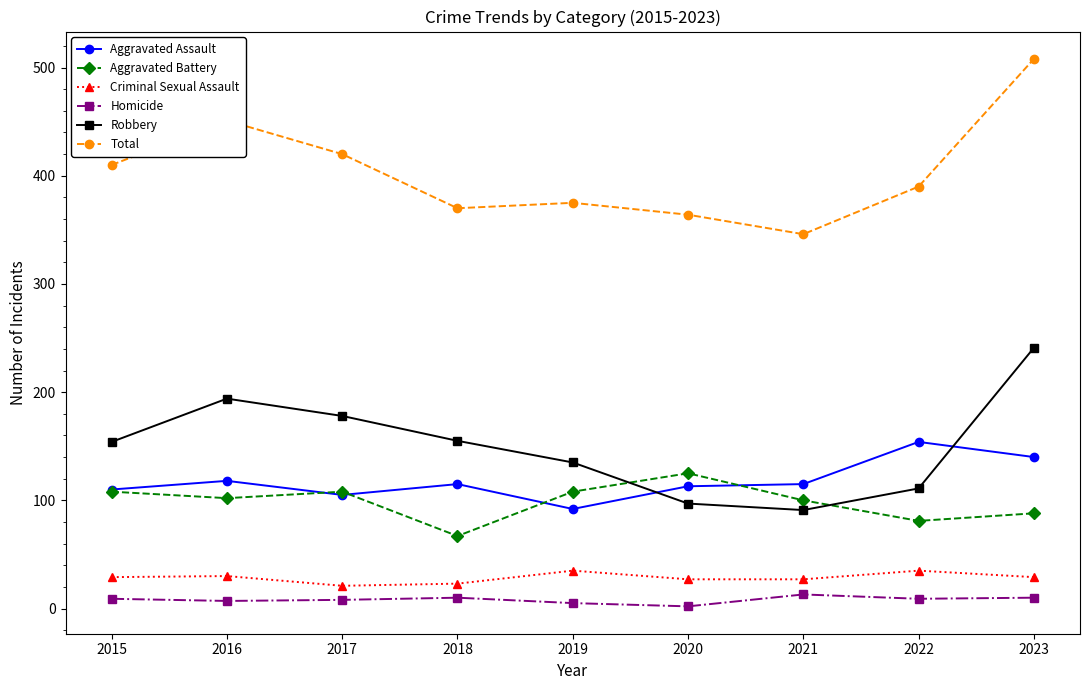

What is the difference between the maximum and minimum values in the Criminal Sexual Assault series?

14